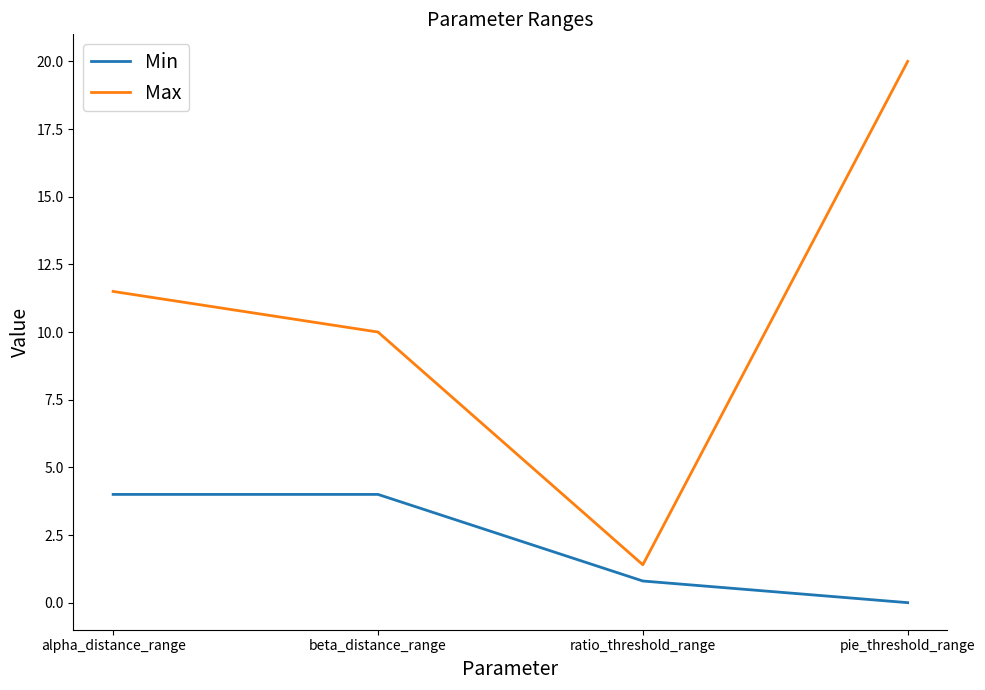

True or false: Min and Max intersect in this chart.

False